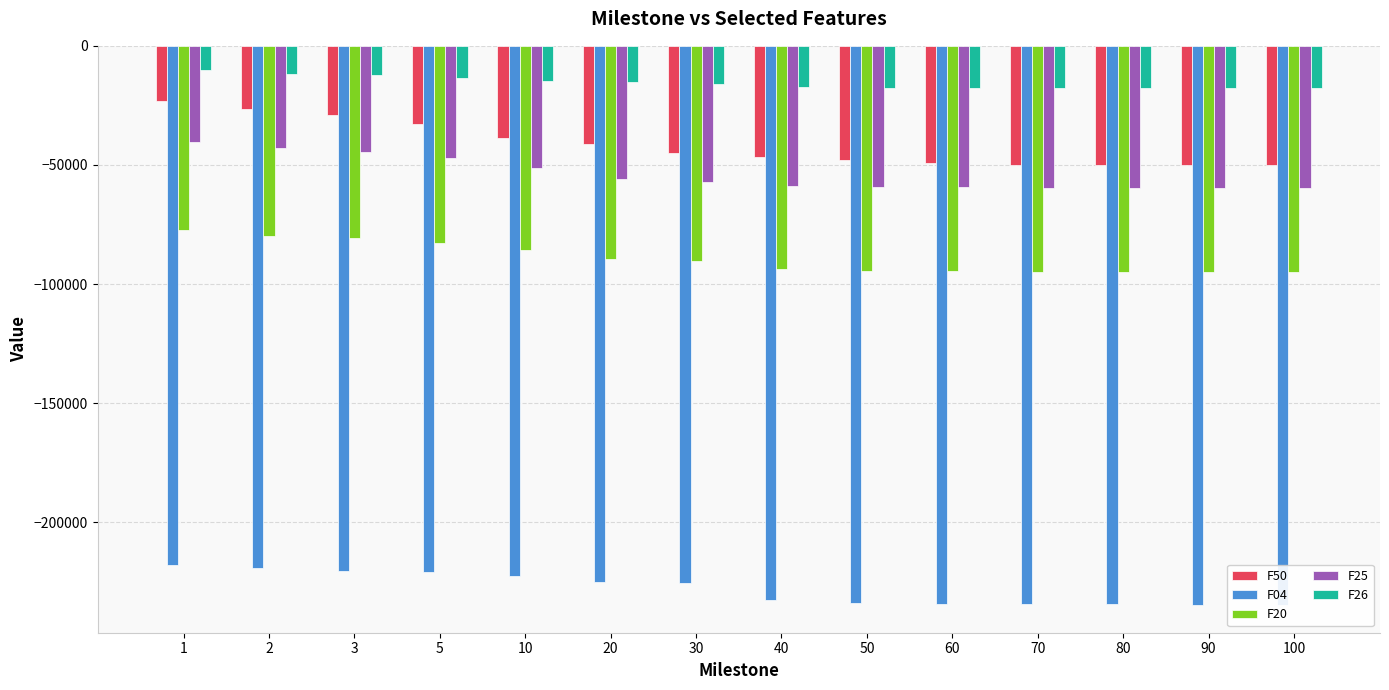

The F26 series shows -23535.0 at 10. True or false?

False